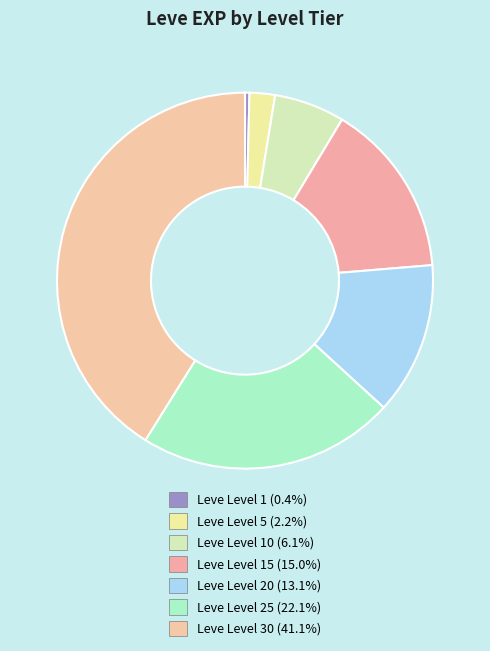

How many slices are in this pie chart?

7